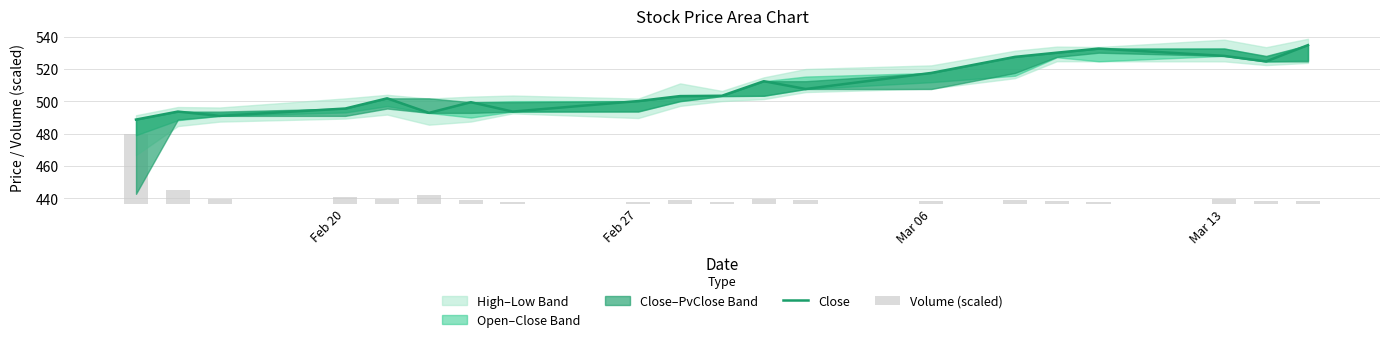

True or false: Close has a value of 148.8 at Mar 06.

False